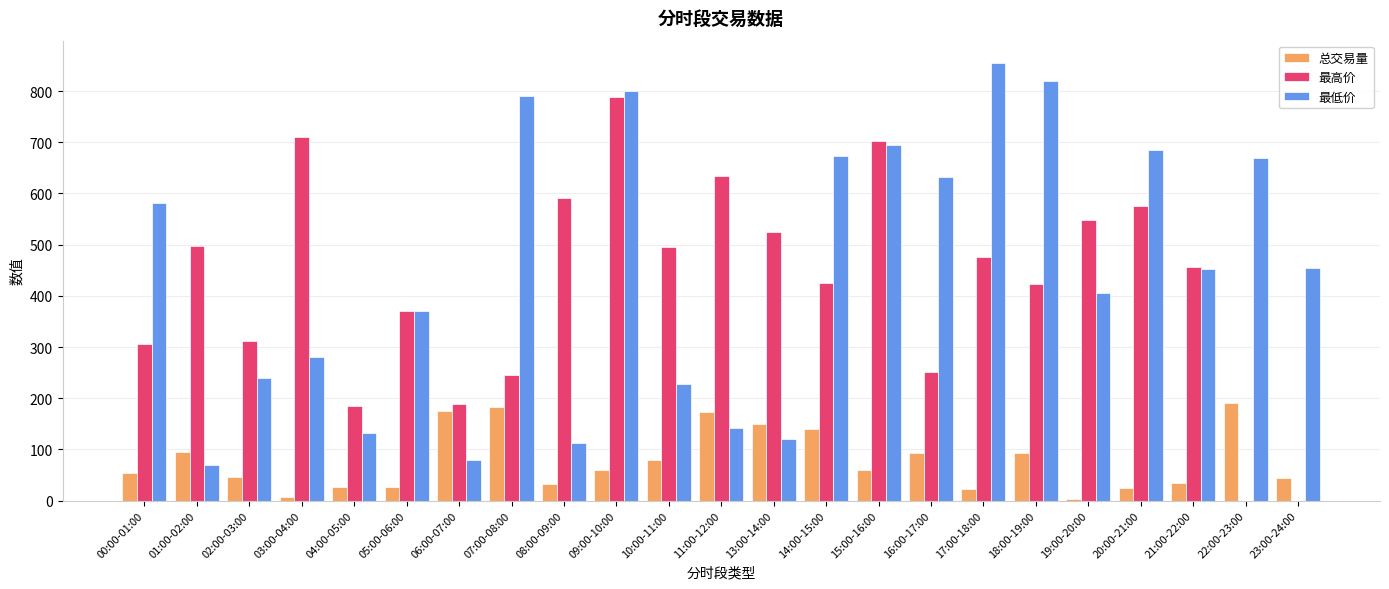

How many distinct data groups are displayed?

3